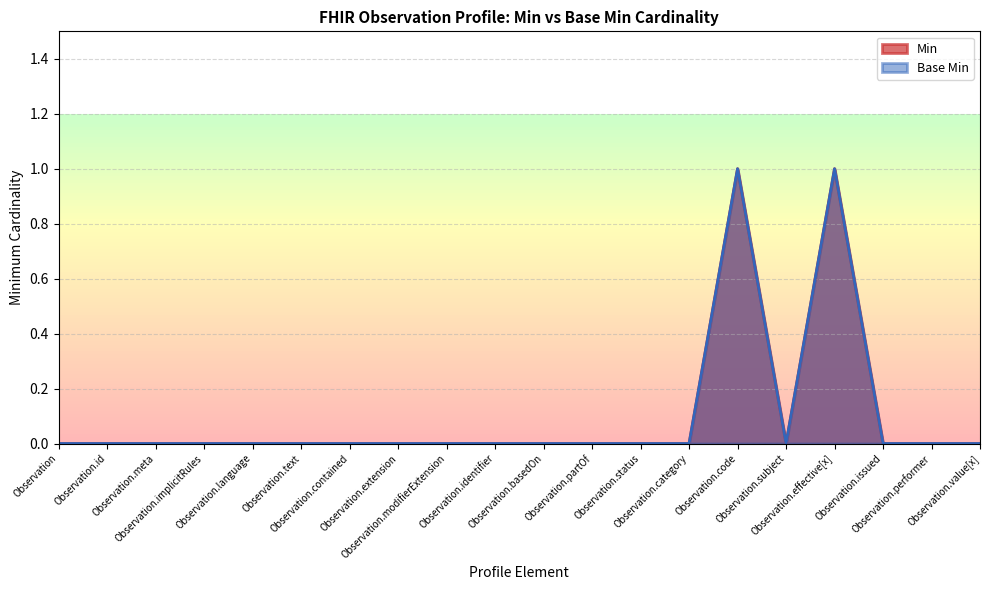

What are all the series names shown in the legend?

Min, Base Min